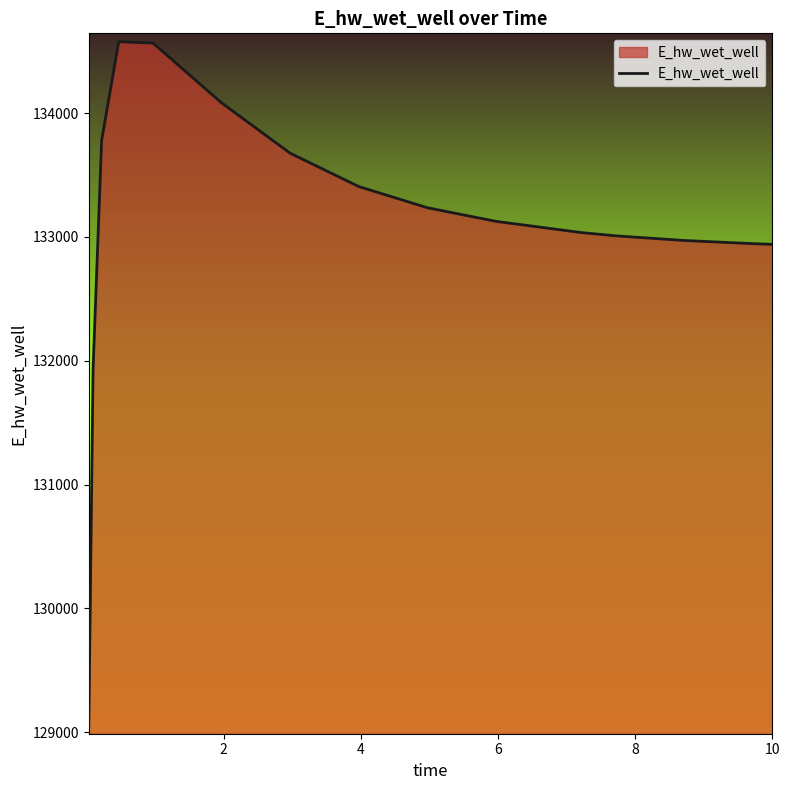

What is the maximum value shown in the chart?

134577.9